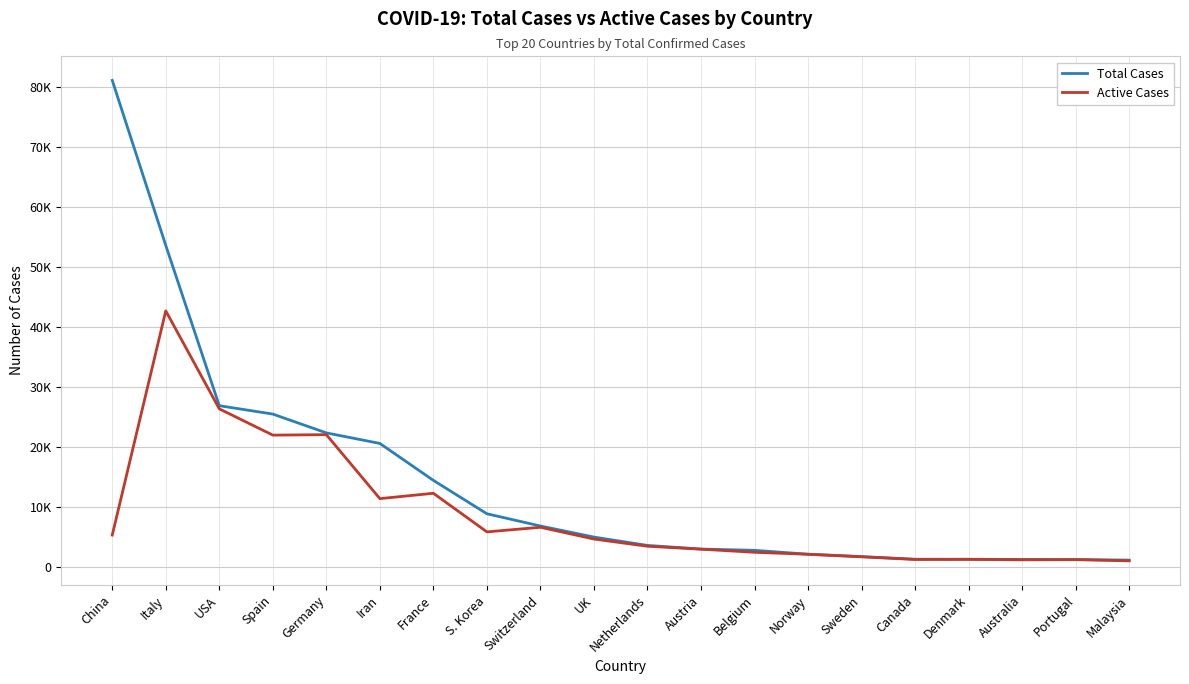

Does the chart have visible grid lines?

Yes